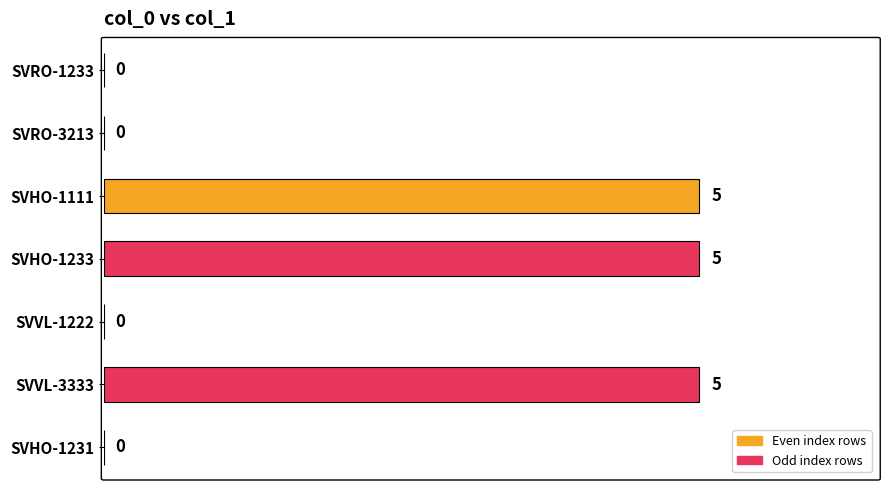

What is the average value?

2